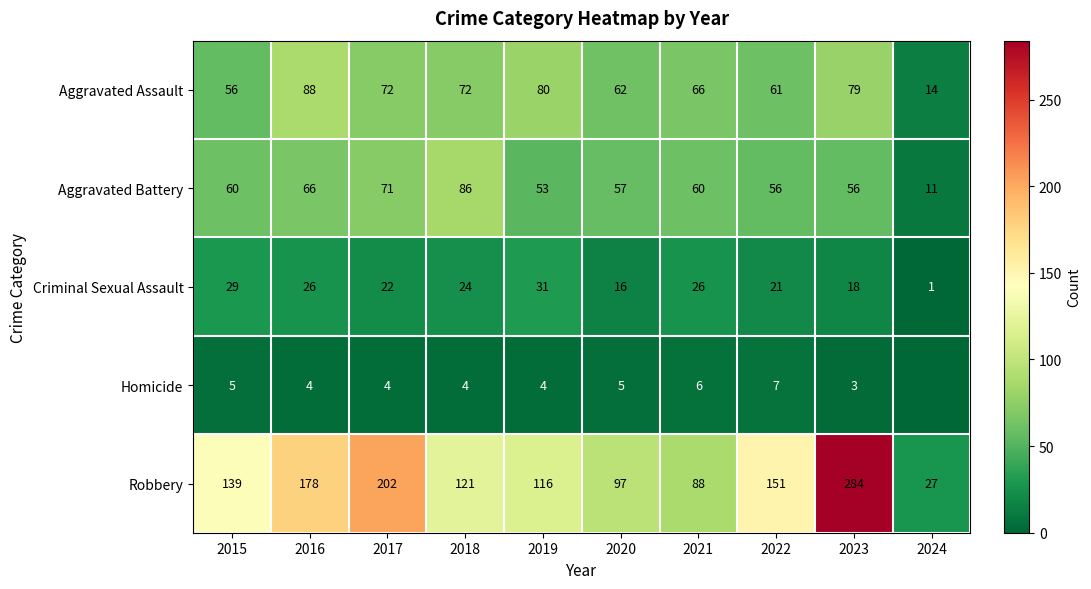

Is the value of Criminal Sexual Assault at 2019 greater than the value of Homicide at 2022?

Yes